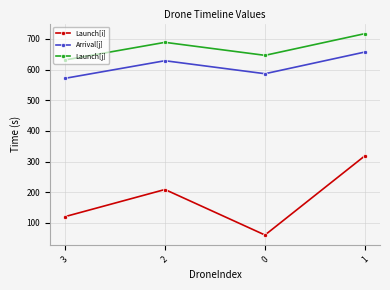

True or false: Launch[j] and Arrival[j] intersect in this chart.

False